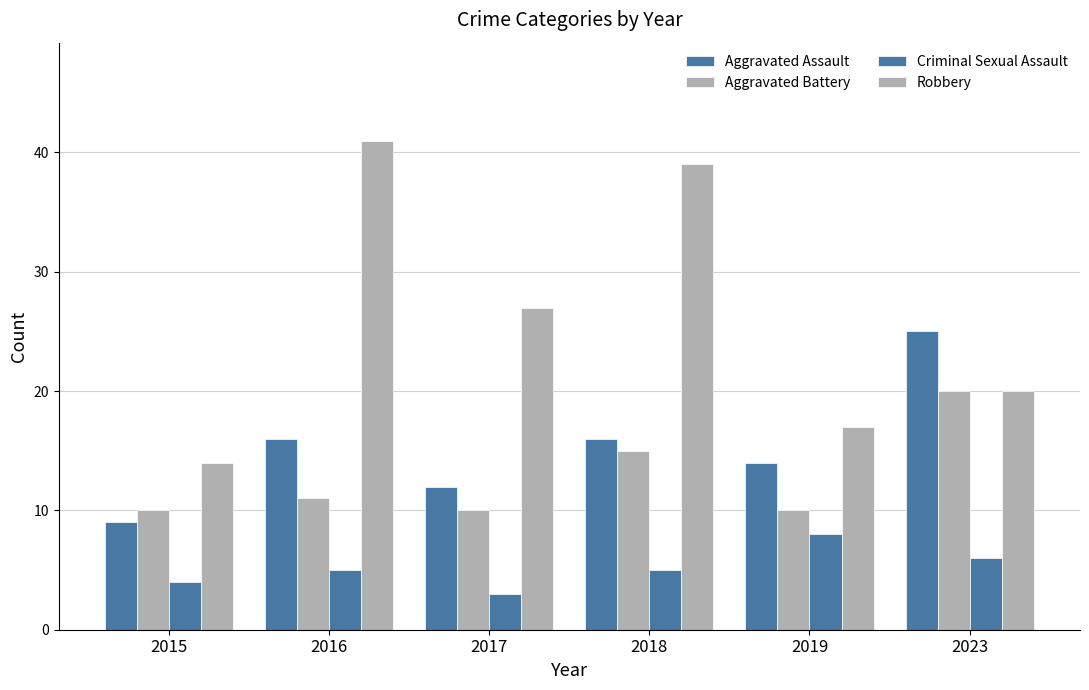

How many bars are there in each group?

4